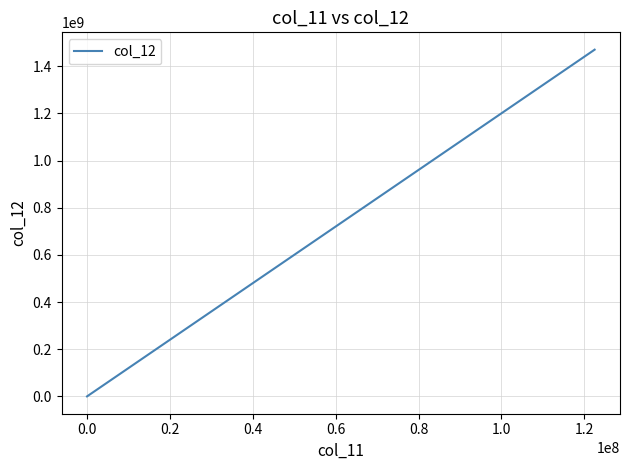

True or false: the data has more than 1 interior local peaks.

False